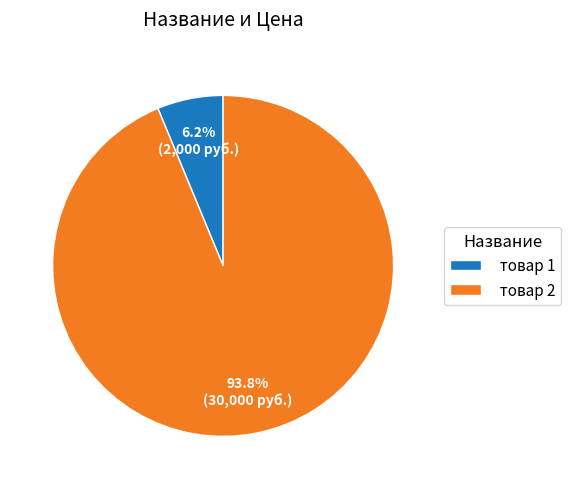

To the nearest percent, what is the average slice percentage?

50%